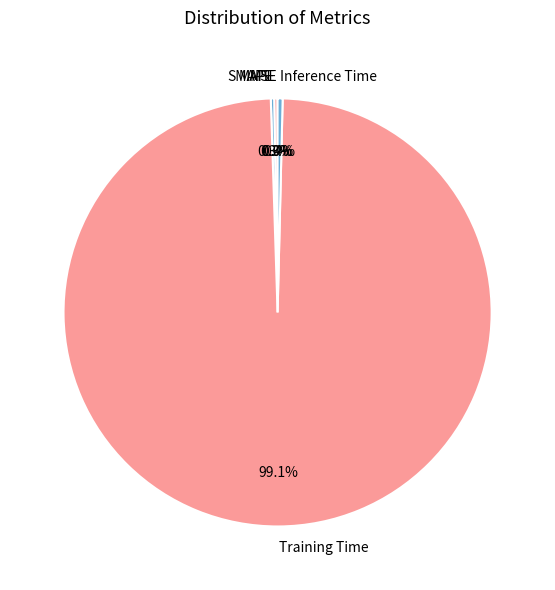

Is there a majority slice in this chart?

Yes